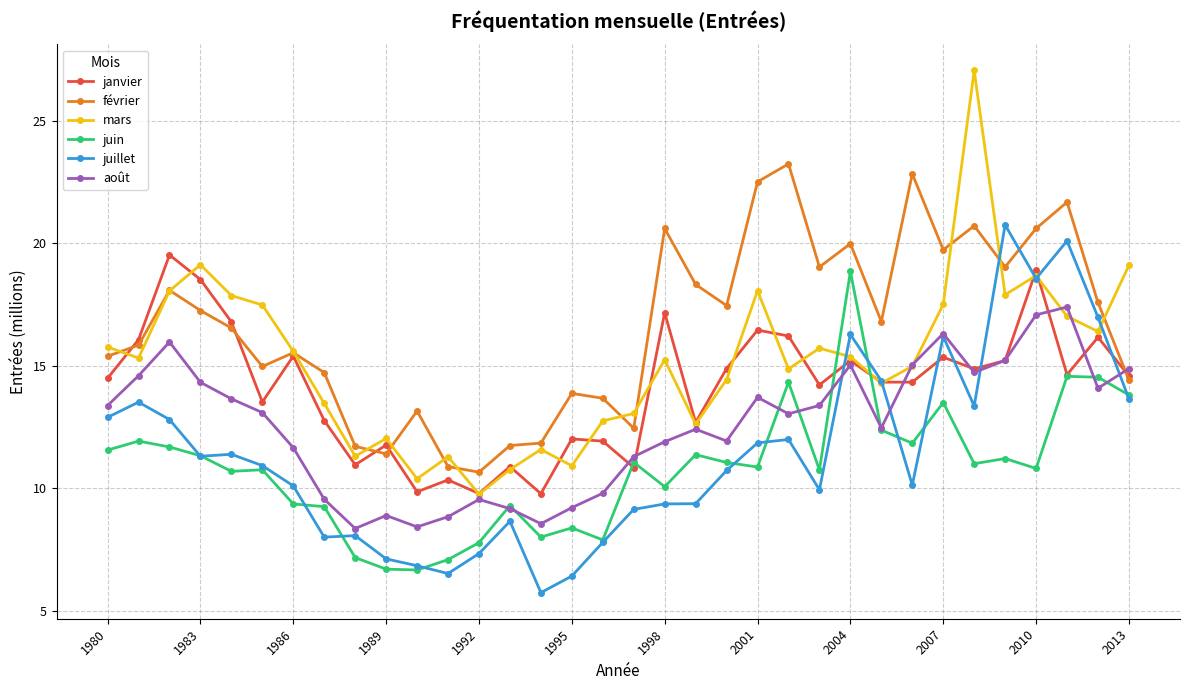

What is the minimum value for juin?

6.7